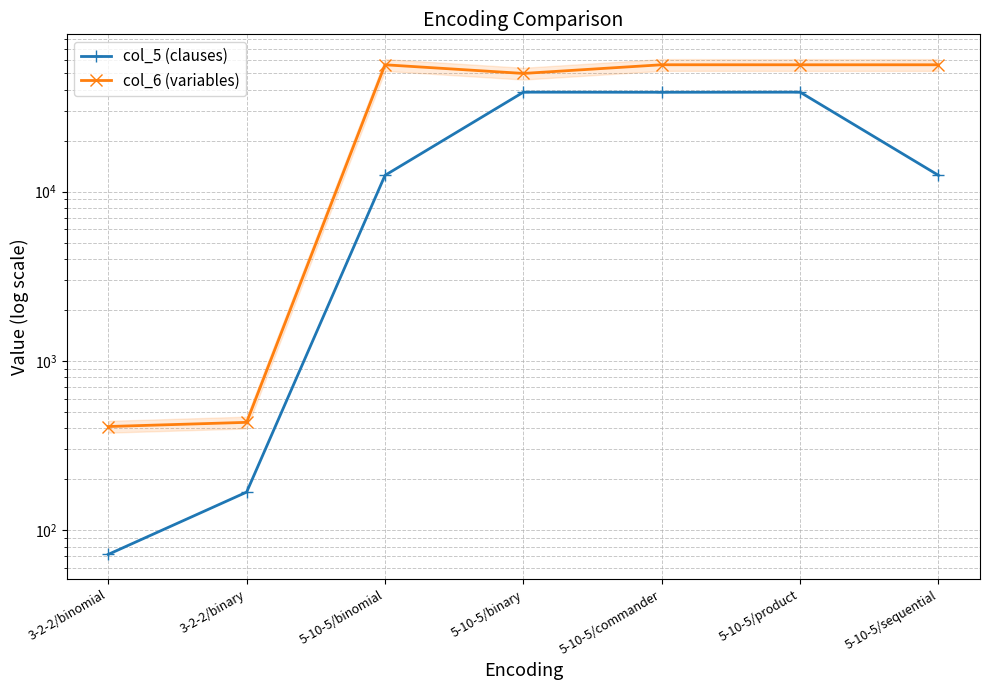

The value of col_5 (clauses) at 3-2-2/binomial is 101. True or false?

False